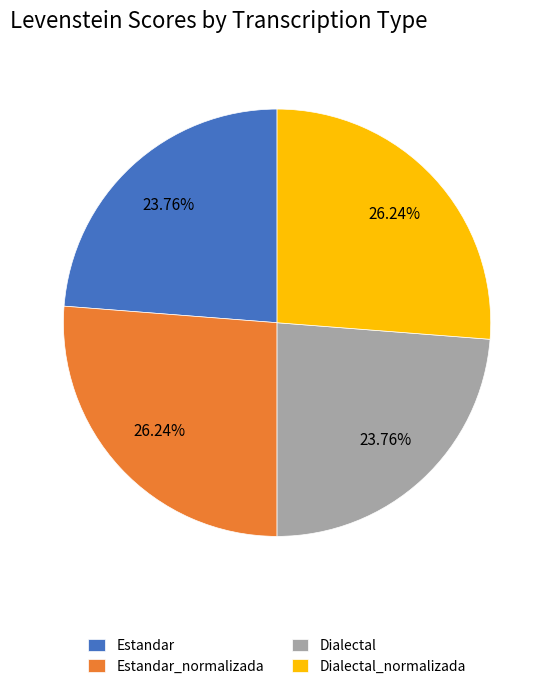

What portion of the pie excludes Dialectal_normalizada?

73.8%